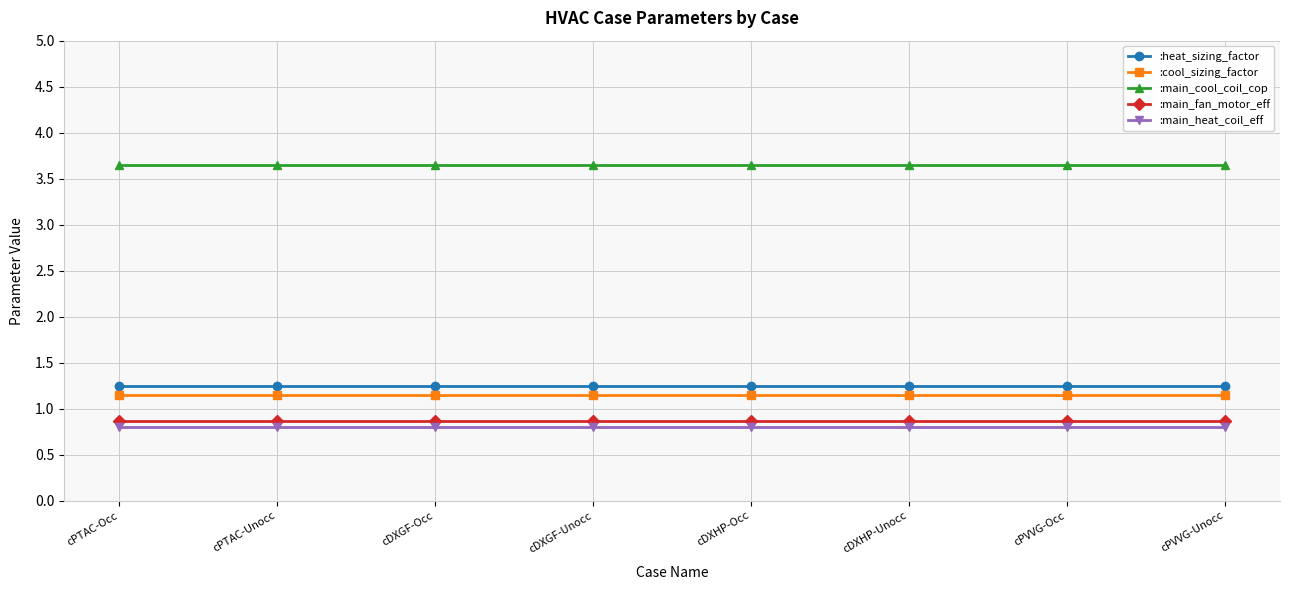

Is this an area chart (filled region under the line)?

No